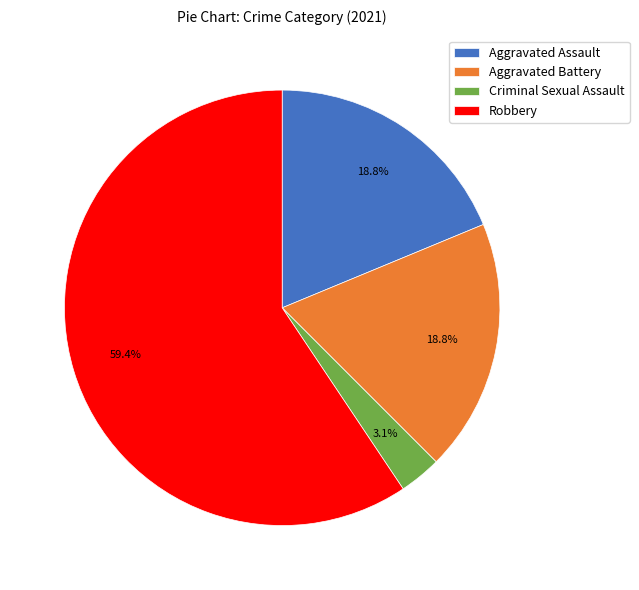

Is it true that Aggravated Assault is 19% of the pie?

True